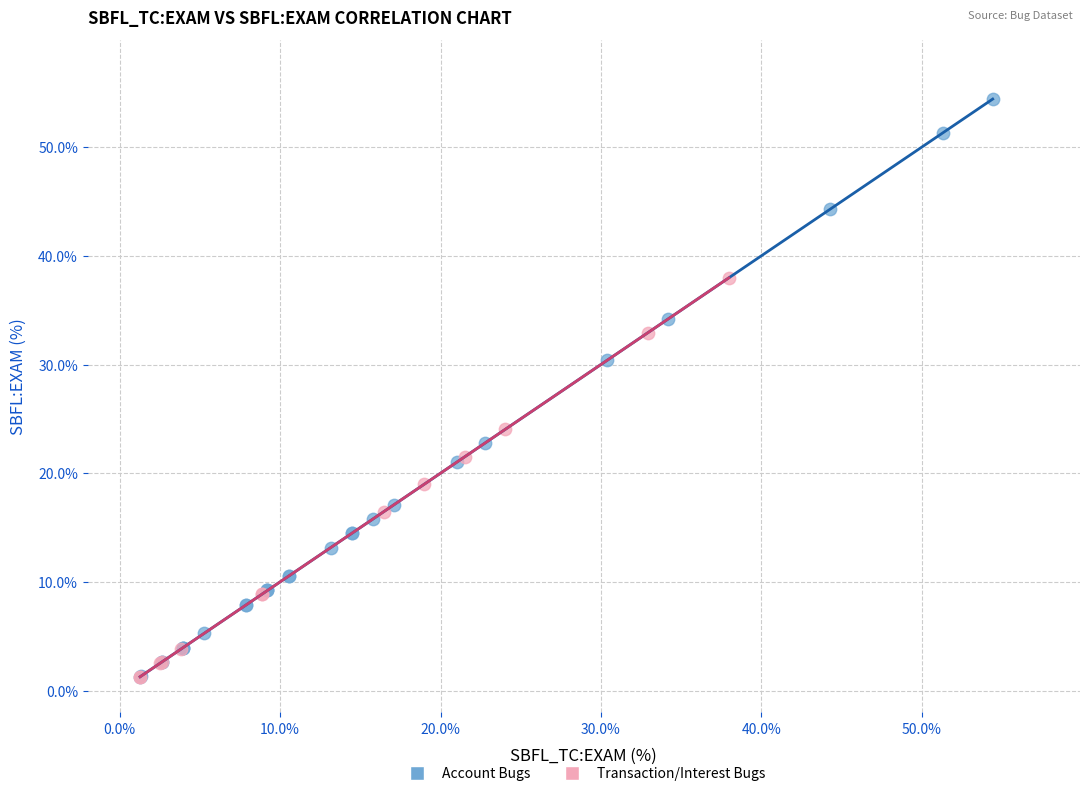

Which series has the largest Y range (max minus min)?

Account Bugs